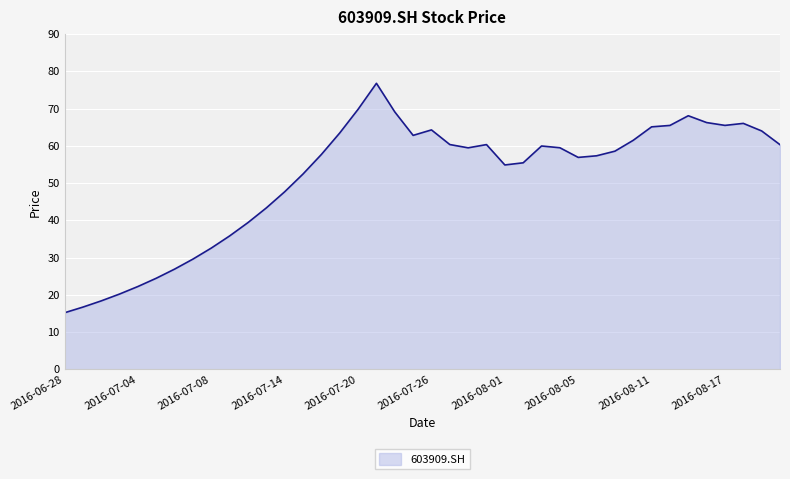

How many lines are shown in the chart?

1